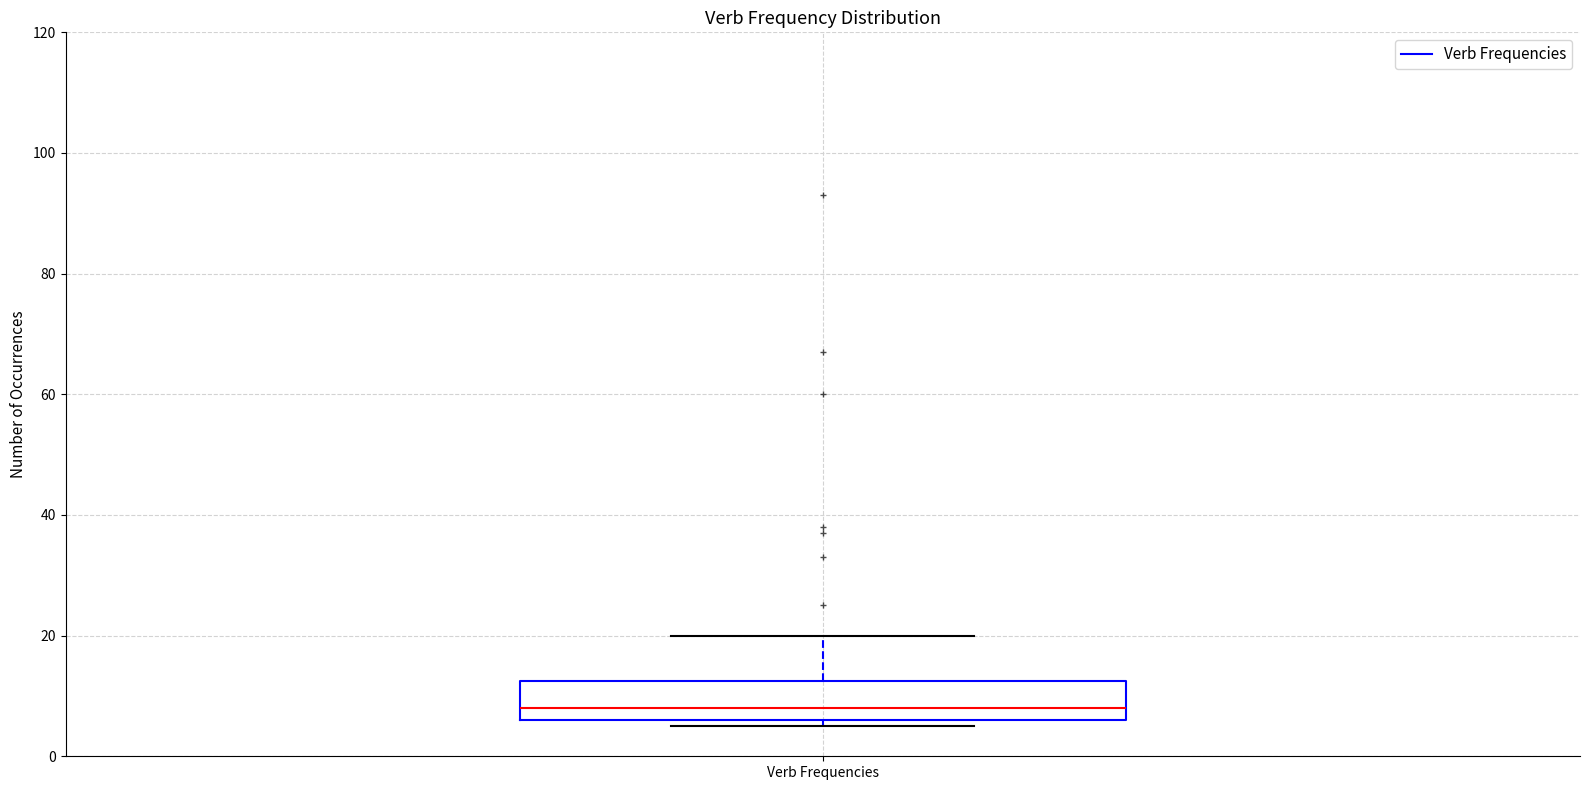

Where is the upper edge of the box for Verb Frequencies on the y-axis? The values are not printed on the chart, so give them approximately, as read against the axis.

12